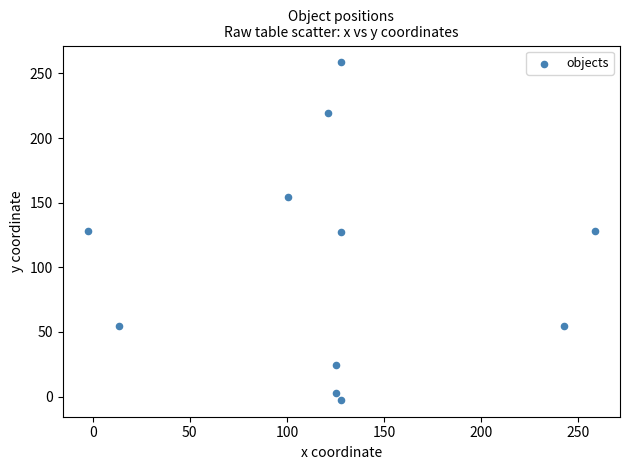

What is the average X value?

124.3